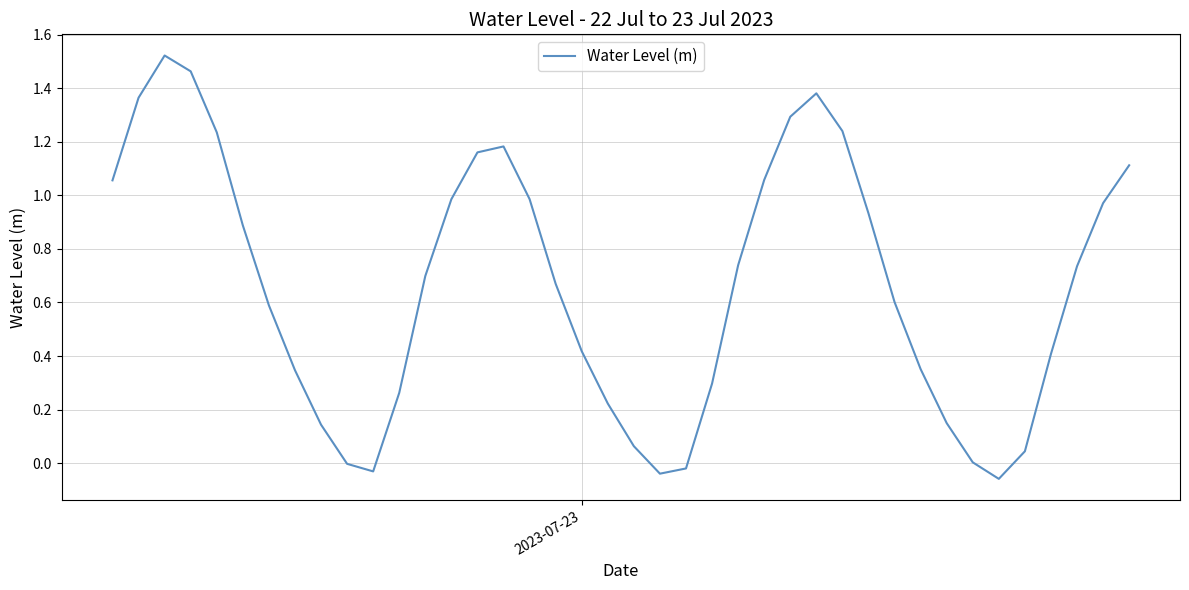

Reading left to right, extract all data points from this chart.

1.1	1.4	1.5	1.5	1.2	0.9	0.6	0.3	0.1	-0.0	-0.0	0.3	0.7	1.0	1.2	1.2	1.0	0.7	0.4	0.2	0.1	-0.0	-0.0	0.3	0.7	1.1	1.3	1.4	1.2	0.9	0.6	0.4	0.1	0.0	-0.1	0.0	0.4	0.7	1.0	1.1